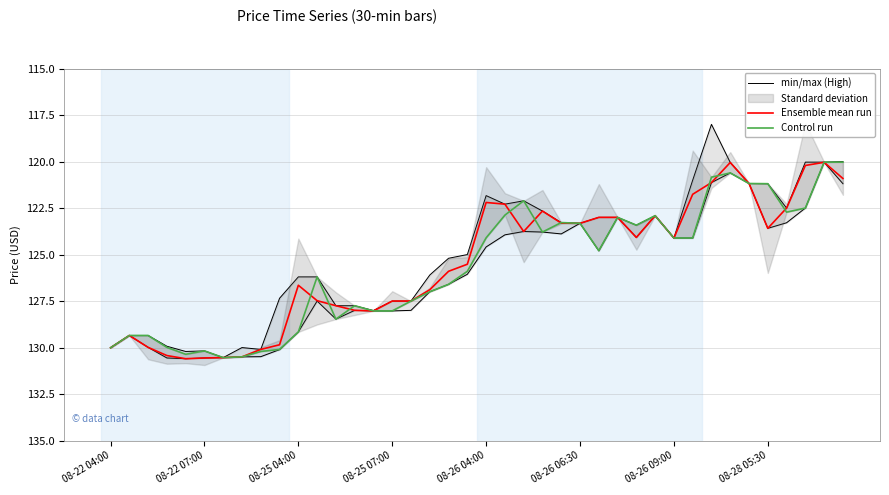

What is the highest value of the Ensemble mean run series?

130.6